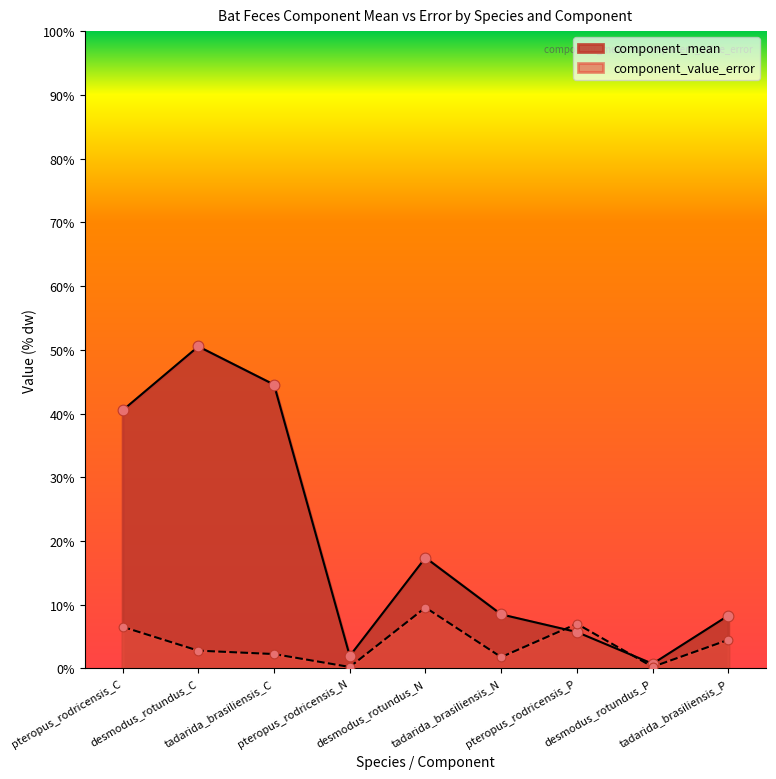

At how many categories does at least one series exceed 1?

8